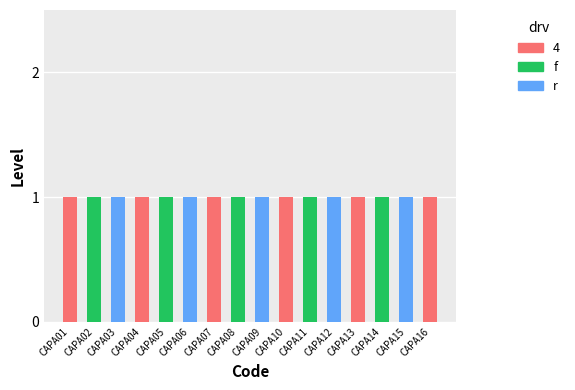

Does the chart contain stacked bars?

Yes